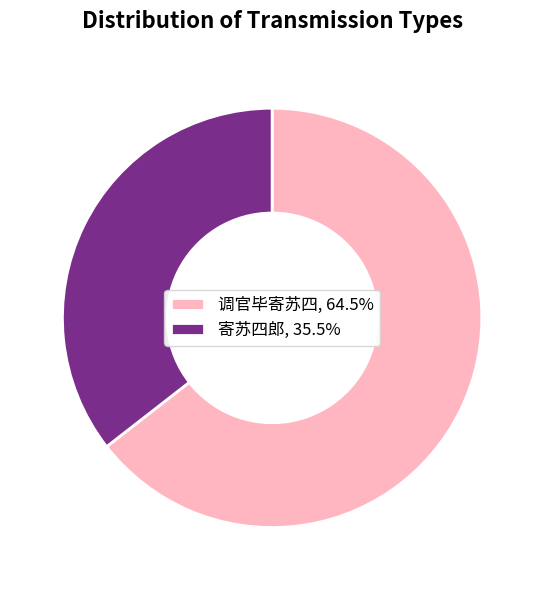

What is the ratio of the value at 调官毕寄苏四, 64.5% to the value at 寄苏四郎, 35.5%?

1.8